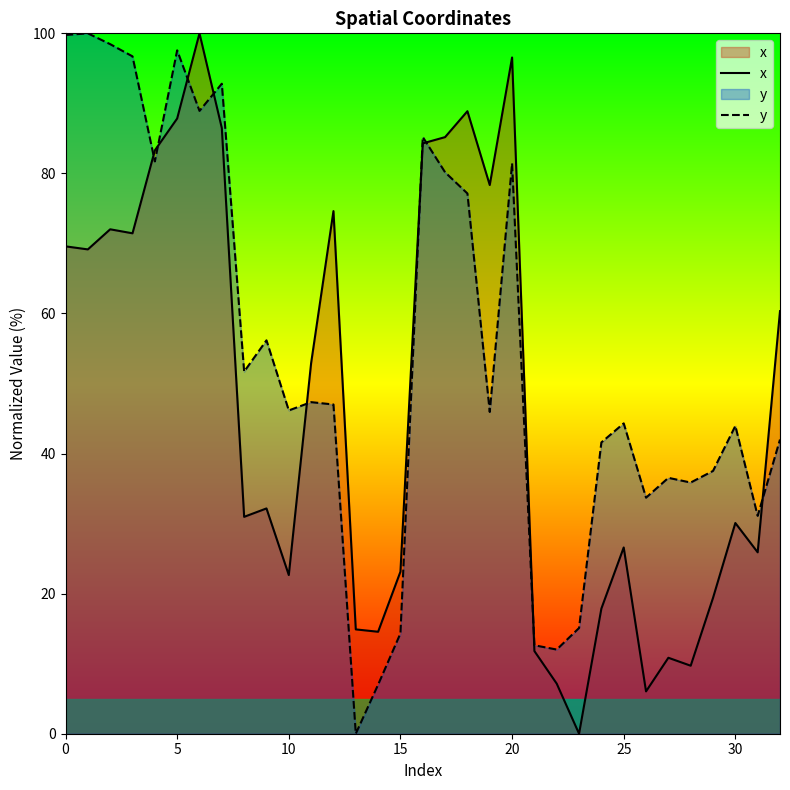

Is it true that y equals 6.0 at 15?

False